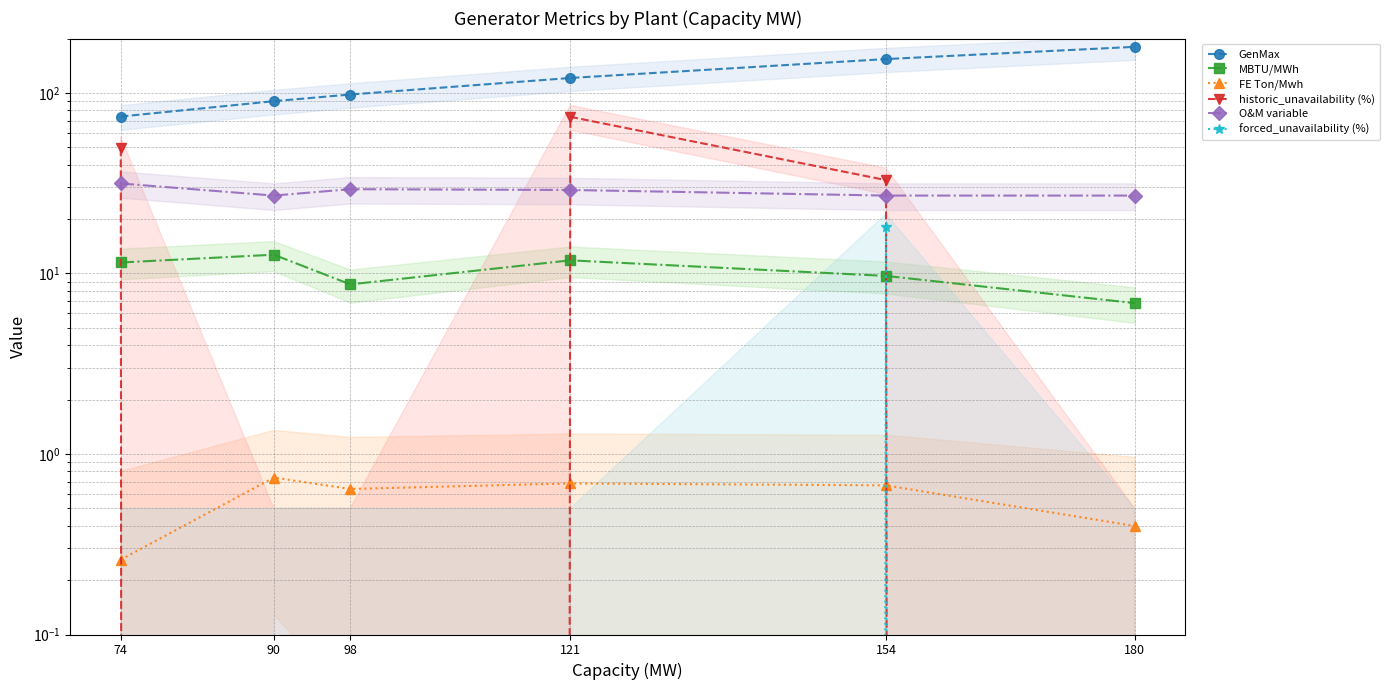

How many values in the O&M variable series exceed 29?

2